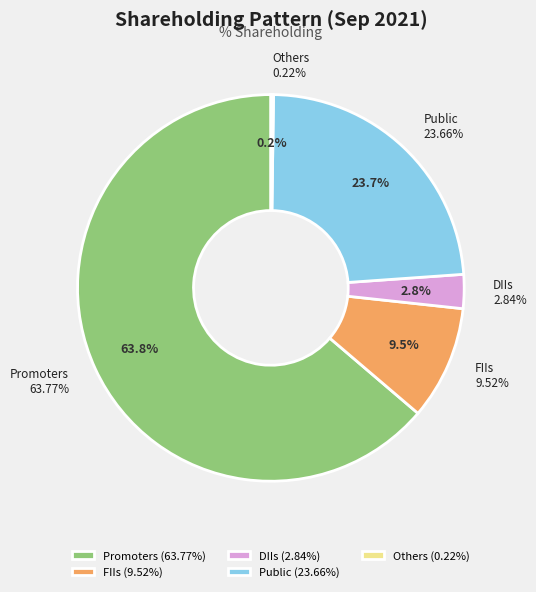

Between Public and Promoters, which is larger?

Promoters